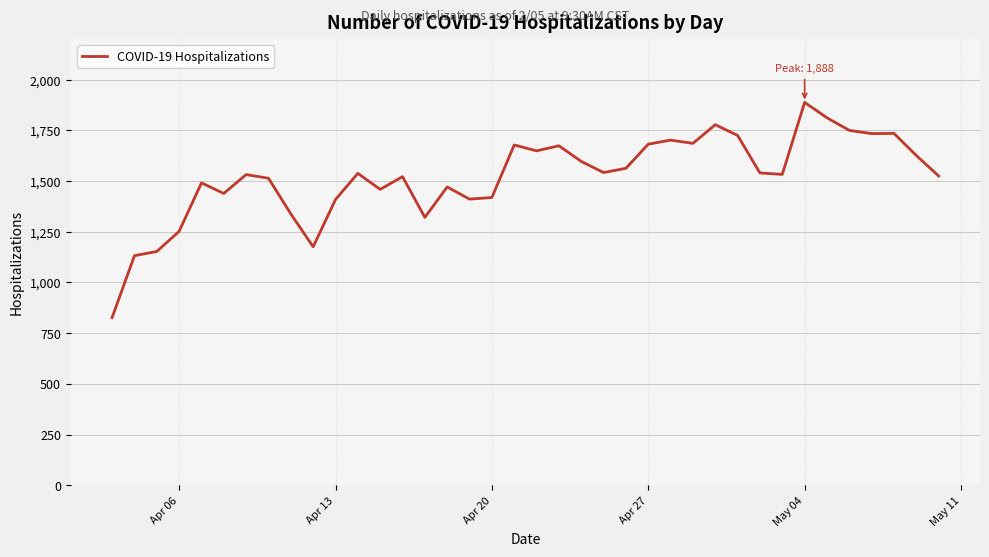

What is the difference between the maximum and minimum values?

1061